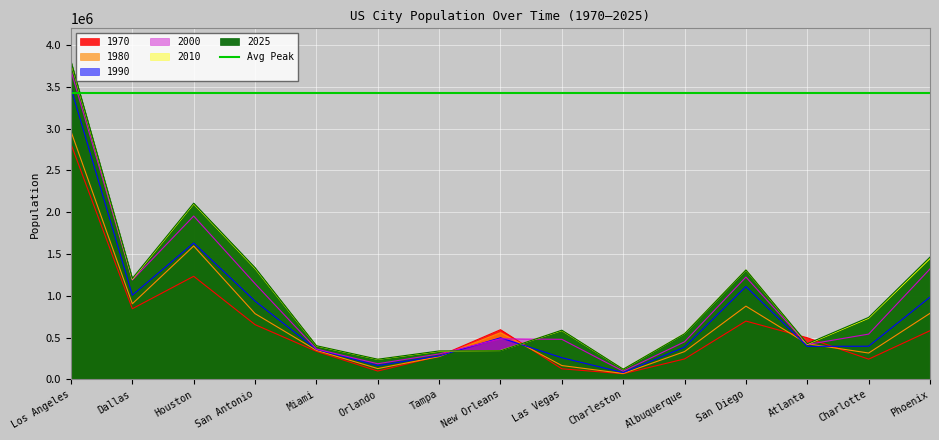

How many times do 1990 and 2000 cross each other?

2